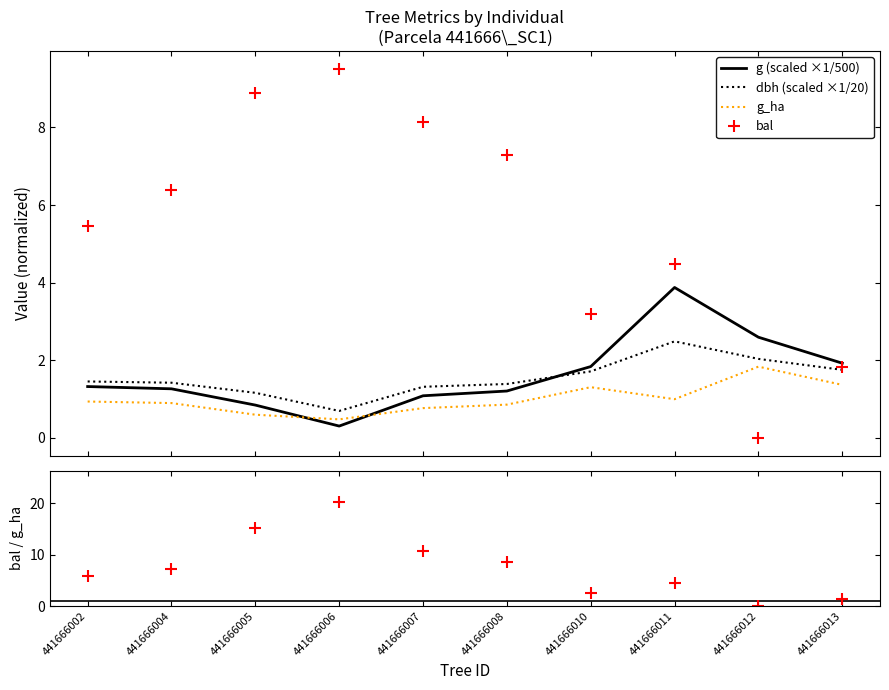

How many times do bal and g_ha cross each other?

2